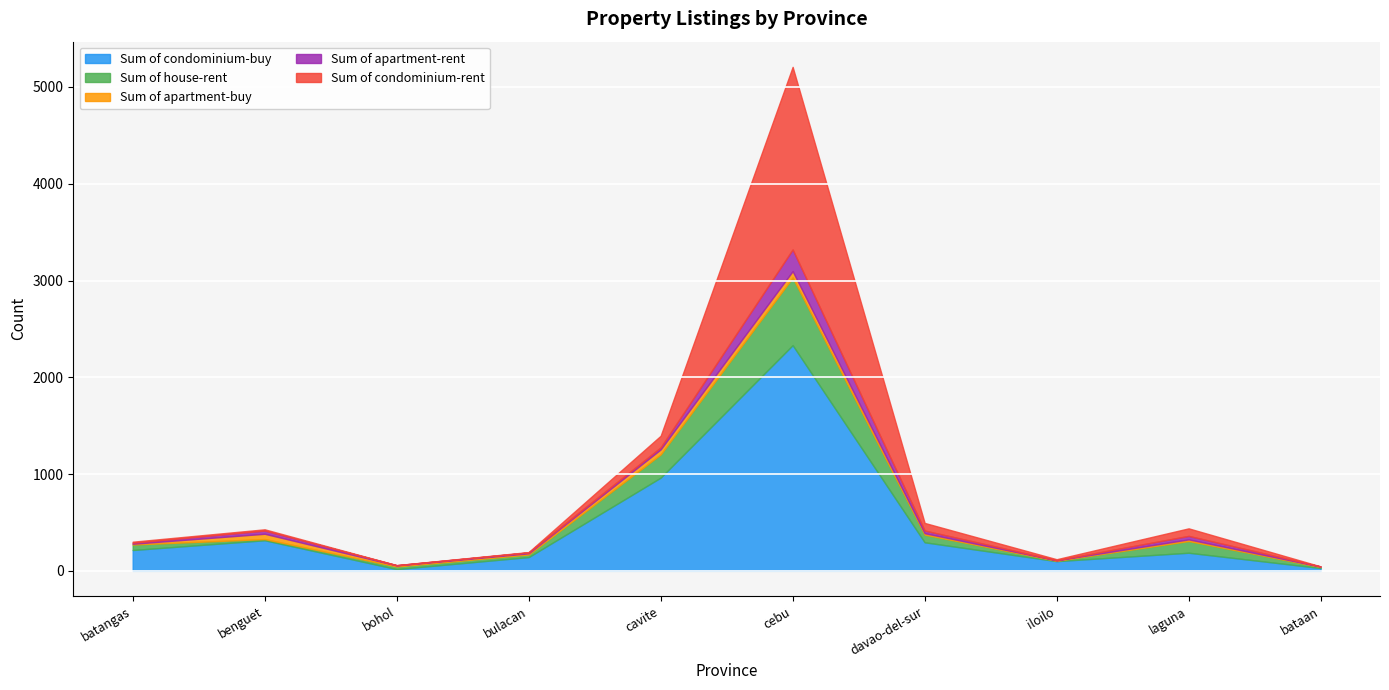

Between benguet and cavite, which series saw the biggest shift?

Sum of condominium-buy